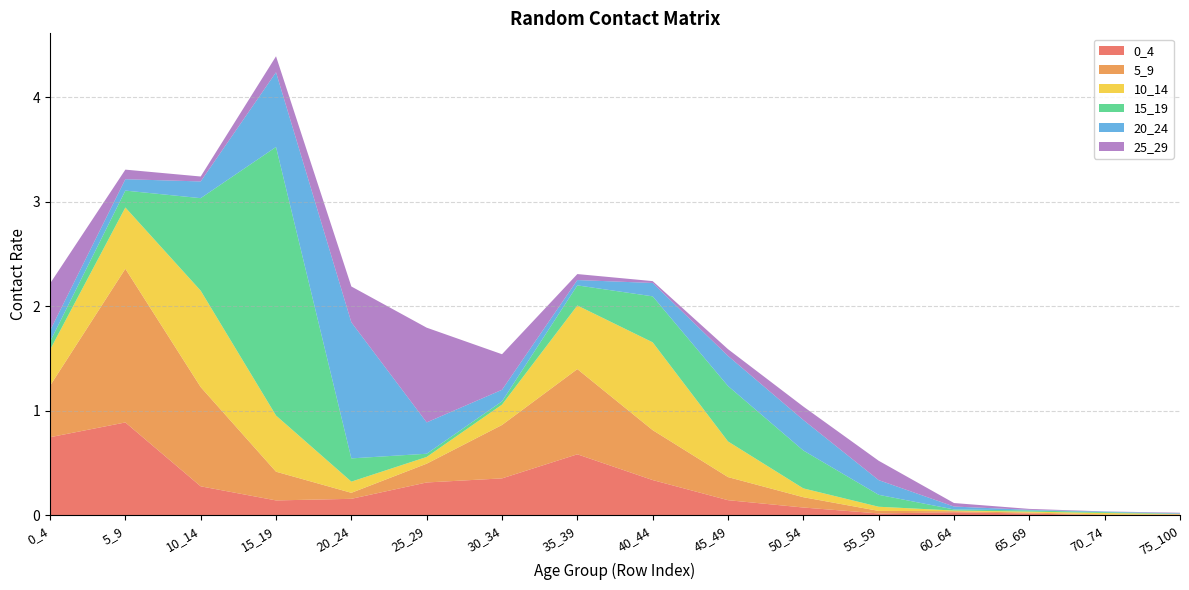

Reading left to right, list all the values displayed in this chart.

0_4: 0.7	0.9	0.3	0.1	0.2	0.3	0.4	0.6	0.3	0.1	0.1	0.0	0.0	0.0	0.0	0.0
5_9: 0.5	1.5	0.9	0.3	0.1	0.2	0.5	0.8	0.5	0.2	0.1	0.0	0.0	0.0	0.0	0.0
10_14: 0.3	0.6	0.9	0.5	0.1	0.1	0.2	0.6	0.8	0.3	0.1	0.0	0.0	0.0	0.0	0.0
15_19: 0.1	0.2	0.9	2.6	0.2	0.0	0.0	0.2	0.4	0.5	0.4	0.1	0.0	0.0	0.0	0.0
20_24: 0.1	0.1	0.2	0.7	1.3	0.3	0.1	0.1	0.1	0.3	0.3	0.1	0.0	0.0	0.0	0.0
25_29: 0.5	0.1	0.0	0.2	0.3	0.9	0.3	0.1	0.0	0.1	0.1	0.2	0.0	0.0	0.0	0.0